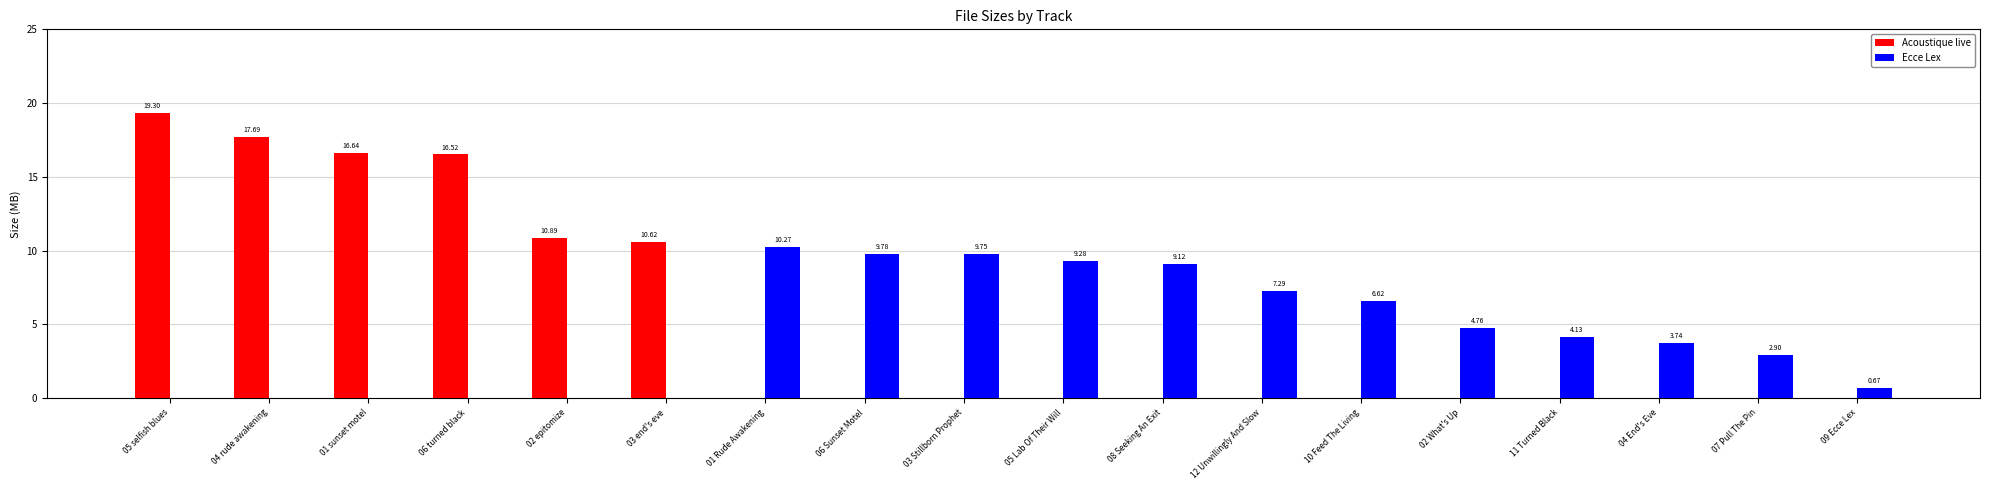

Between 12 Unwillingly And Slow and 11 Turned Black, which series saw the biggest shift?

Ecce Lex